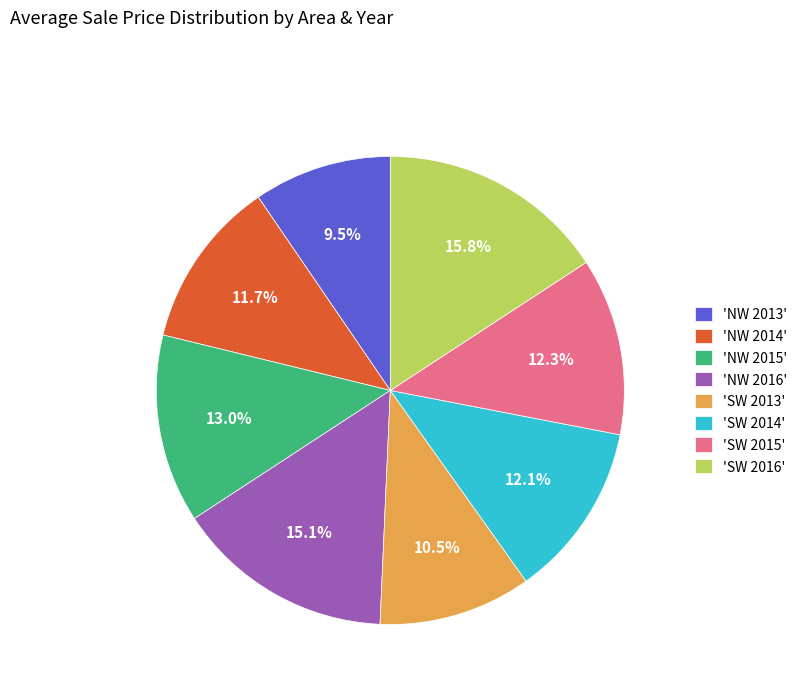

Which has a higher value, 'SW 2014' or 'SW 2016'?

'SW 2016'